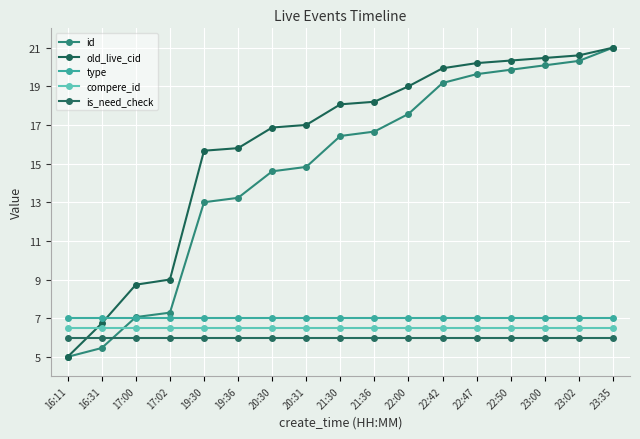

How many values in the old_live_cid series are below 18?

8